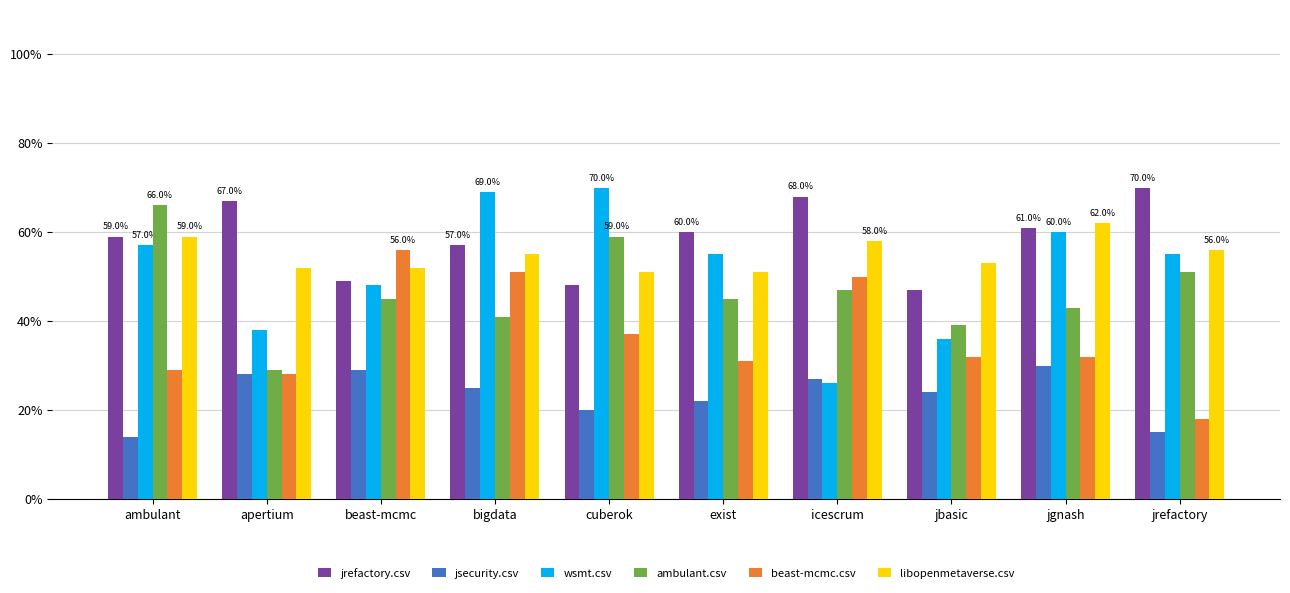

Rank the series at beast-mcmc from highest to lowest value.

beast-mcmc.csv, libopenmetaverse.csv, jrefactory.csv, wsmt.csv, ambulant.csv, jsecurity.csv